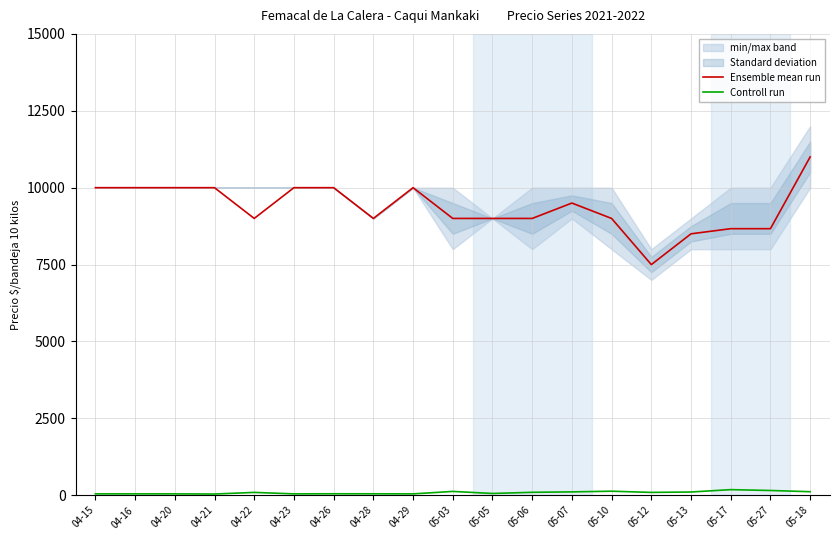

Which series has the widest spread of values?

Ensemble mean run